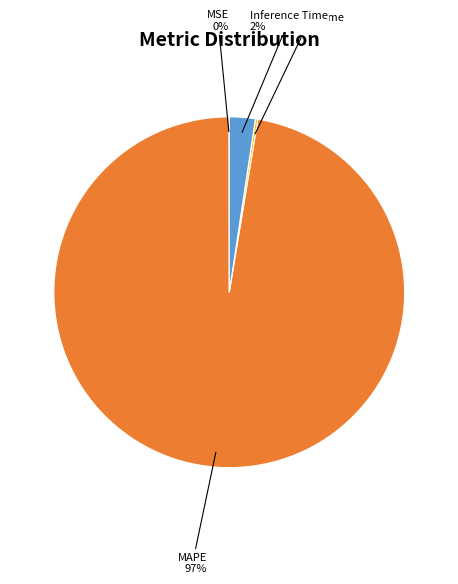

To the nearest percent, what is the average slice percentage?

25%